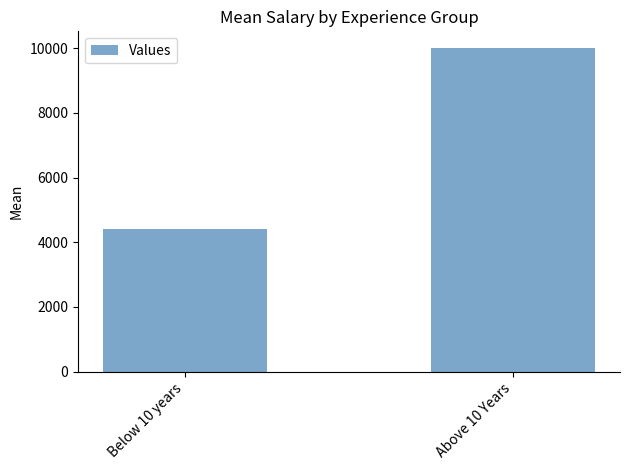

Where does the data first go above 10019?

Above 10 Years